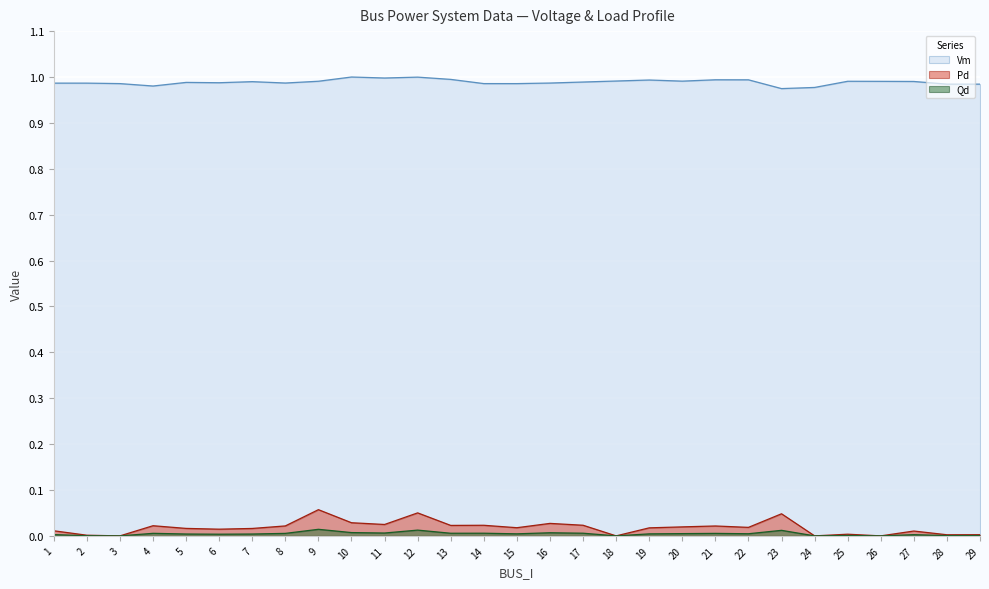

The Pd series shows 0.0 at 13. True or false?

False